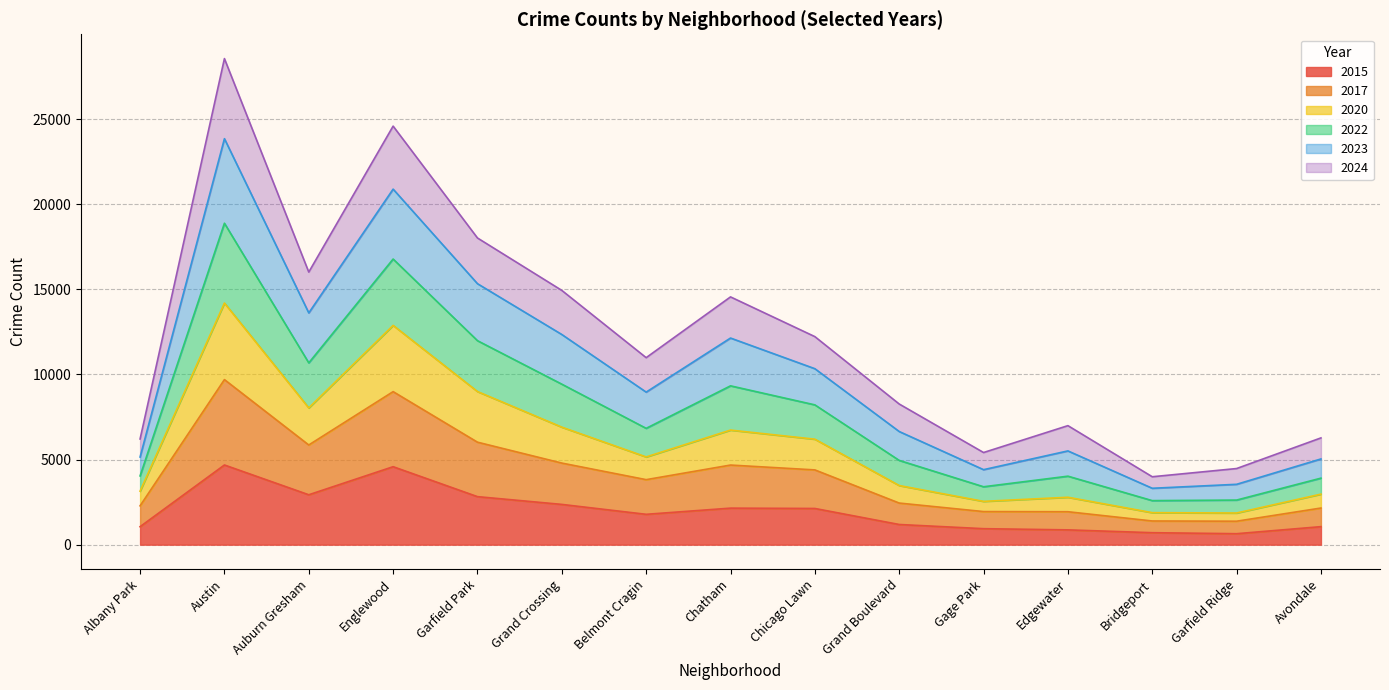

What is the highest value of the 2015 series?

4681